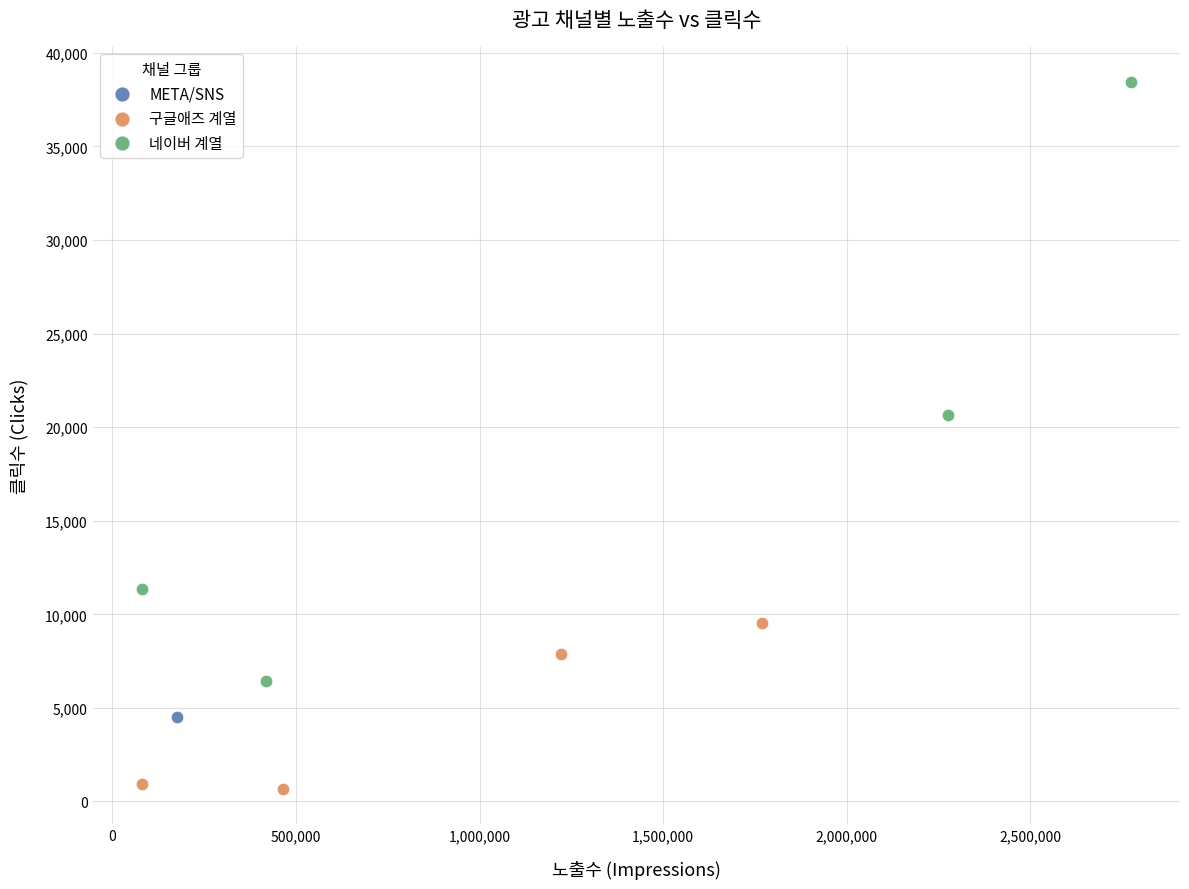

What are all the series names shown in the legend?

META/SNS, 구글애즈 계열, 네이버 계열